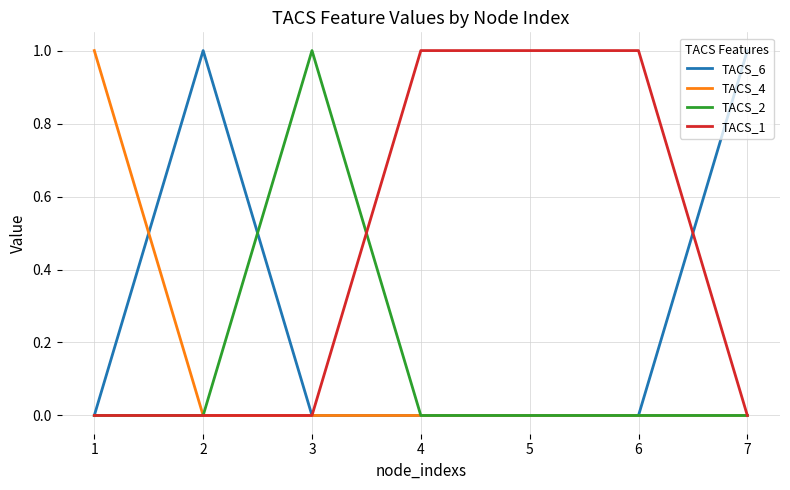

How many TACS_6 values are between 0 and 1?

7